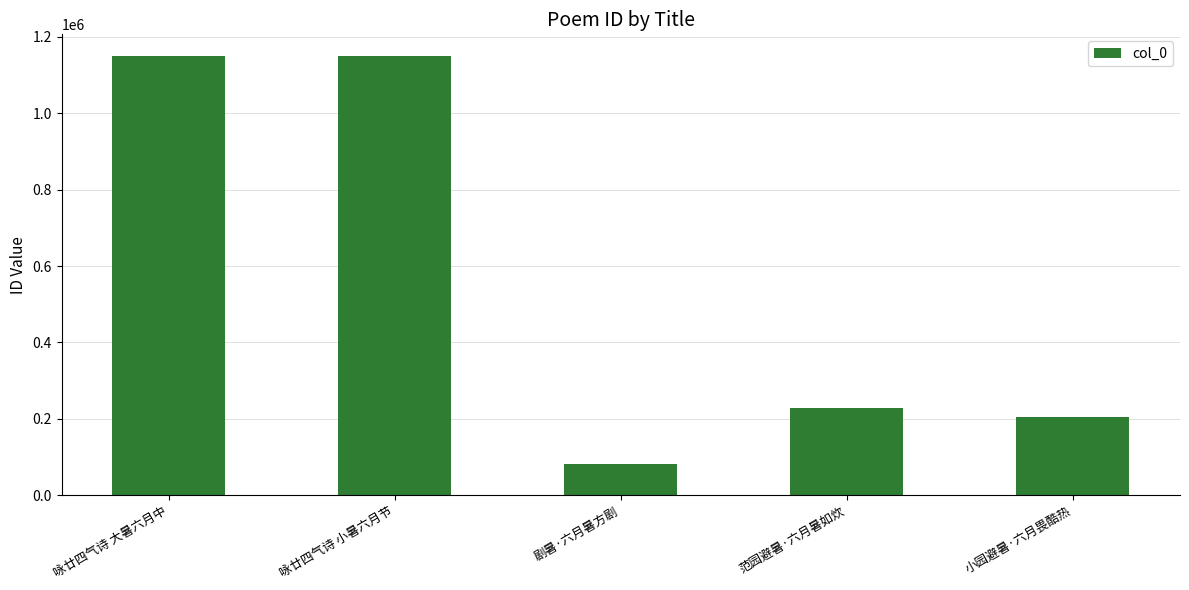

Which category has the lowest value across all series?

剧暑·六月暑方剧